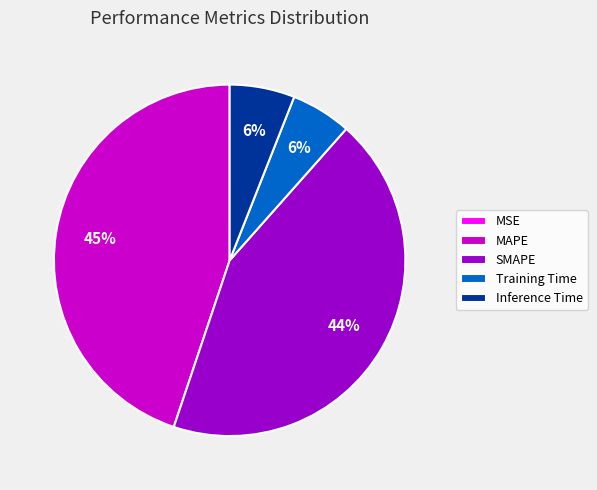

The SMAPE slice represents 56% of the pie. True or false?

False